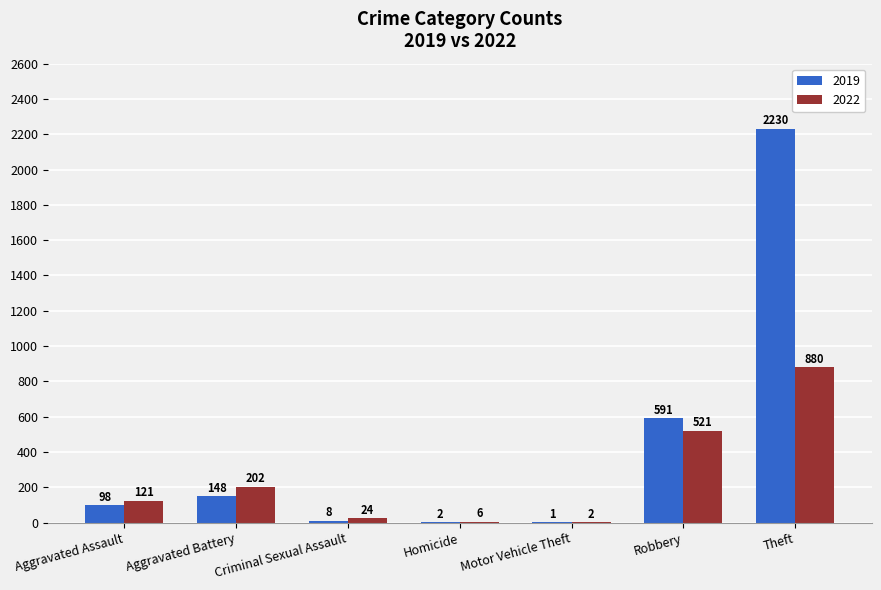

What value does the 2022 series have at Theft?

880